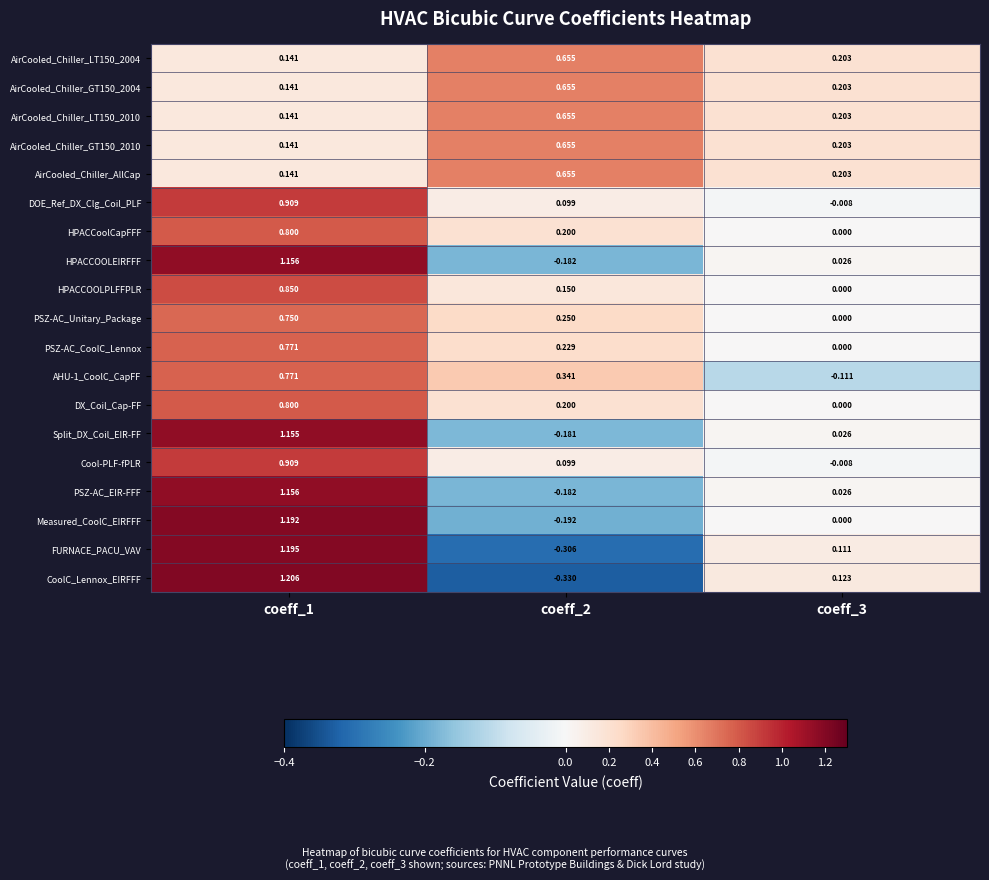

Which series changed the most between coeff_1 and coeff_2?

CoolC_Lennox_EIRFFF